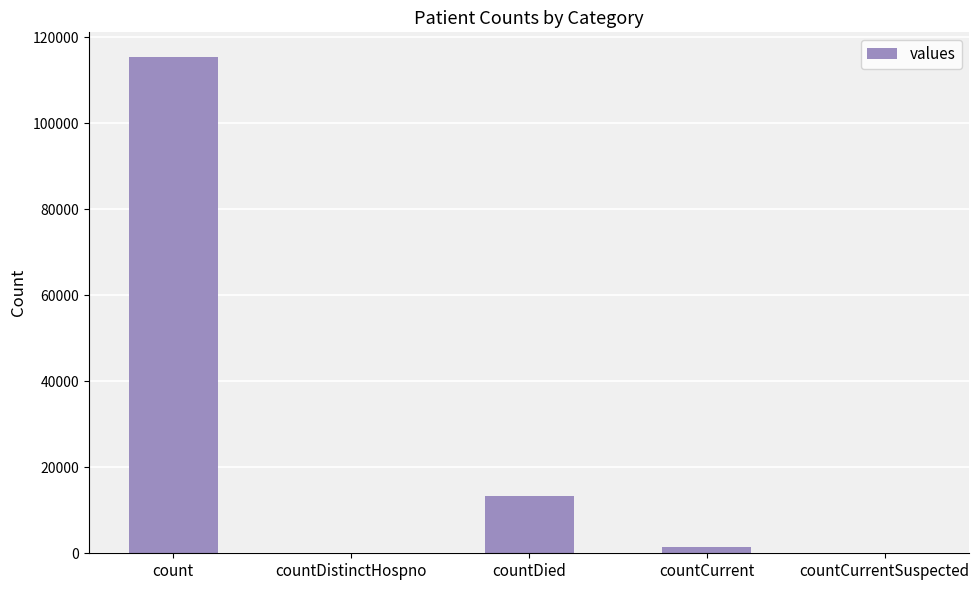

Which has a higher value, countDistinctHospno or countDied?

countDied